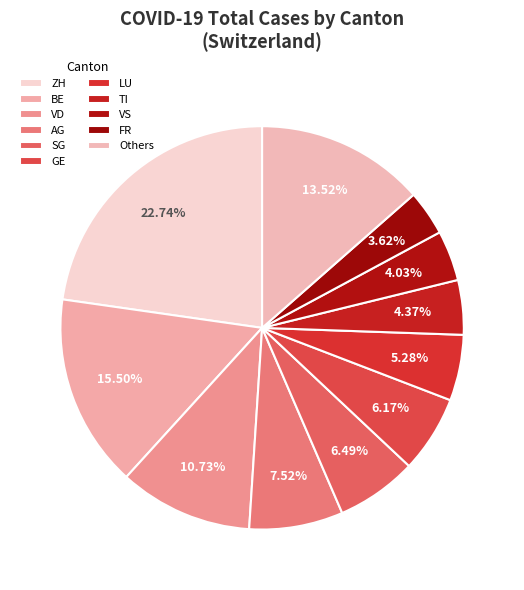

To the nearest percent, what is the difference between the largest and smallest slice percentages?

19%